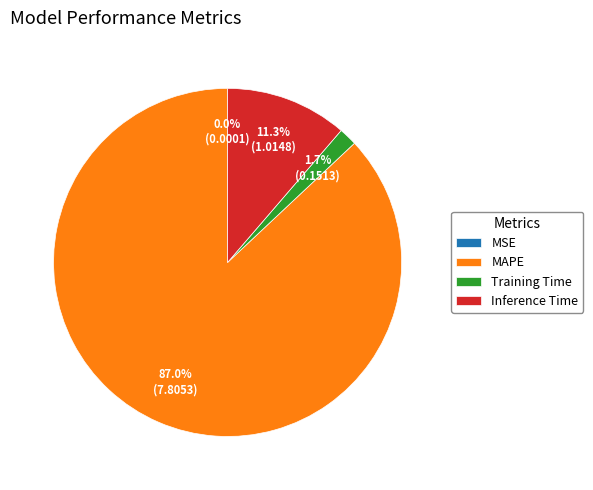

Which category has the biggest portion of the pie?

MAPE